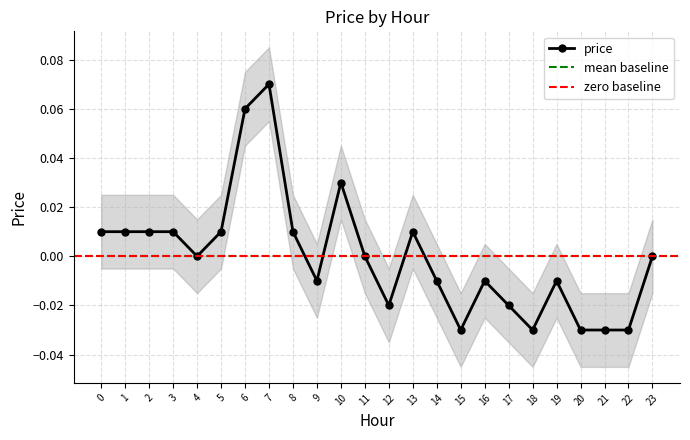

Rank the categories by value from lowest to highest.

15, 18, 20, 21, 22, 12, 17, 9, 14, 16, 19, 4, 11, 23, 0, 1, 2, 3, 5, 8, 13, 10, 6, 7